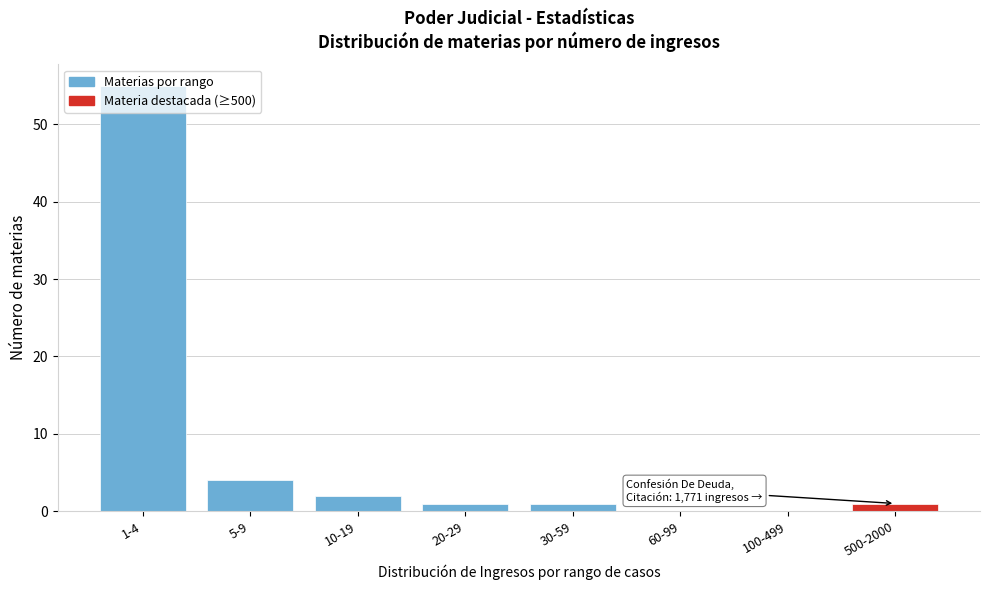

What is the sum of all values?

64